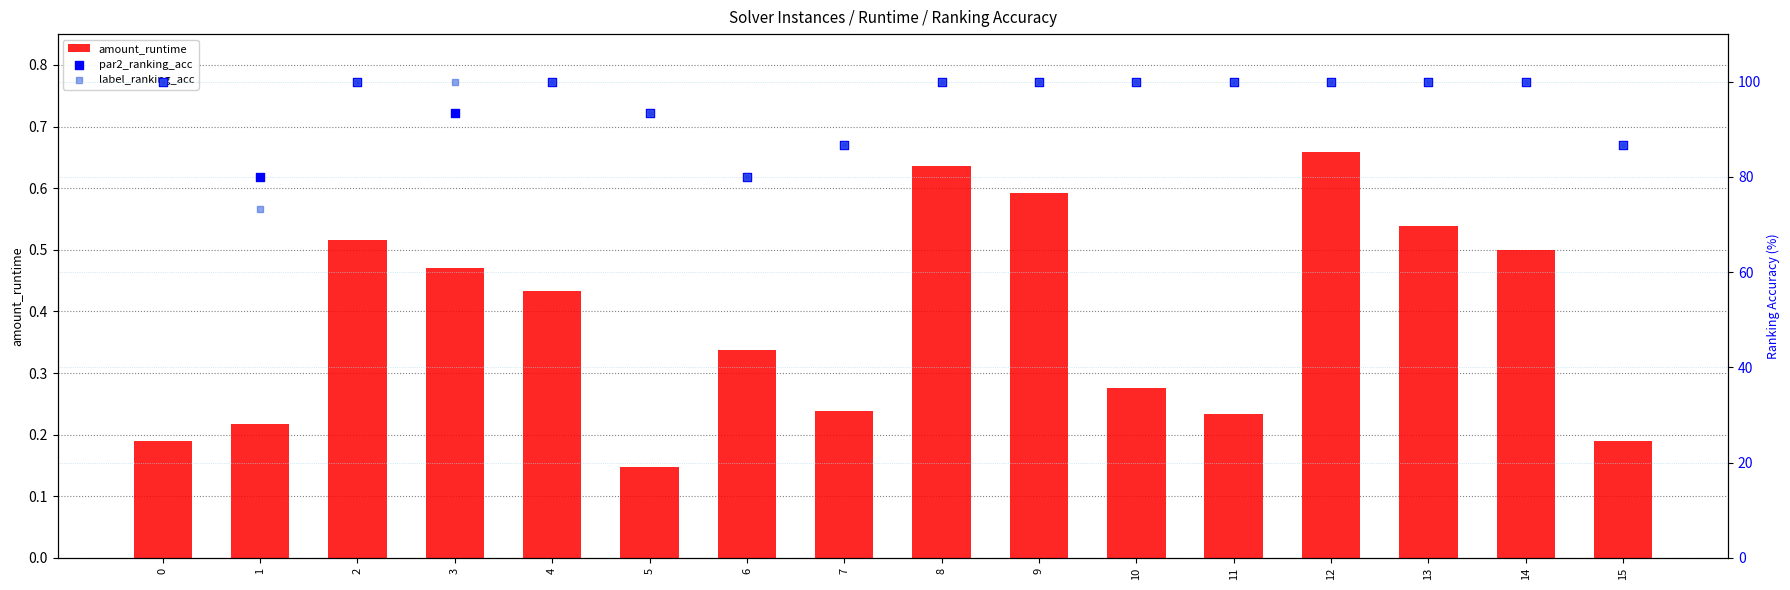

What is the total value across all series at 4?

200.4